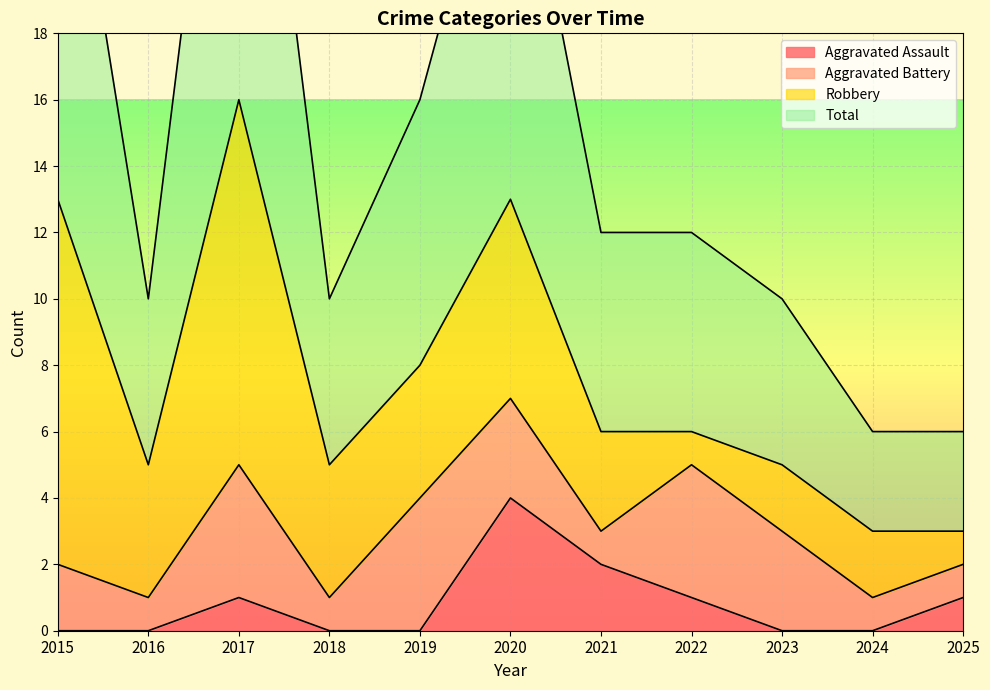

How many data points in Aggravated Assault are above 0?

5